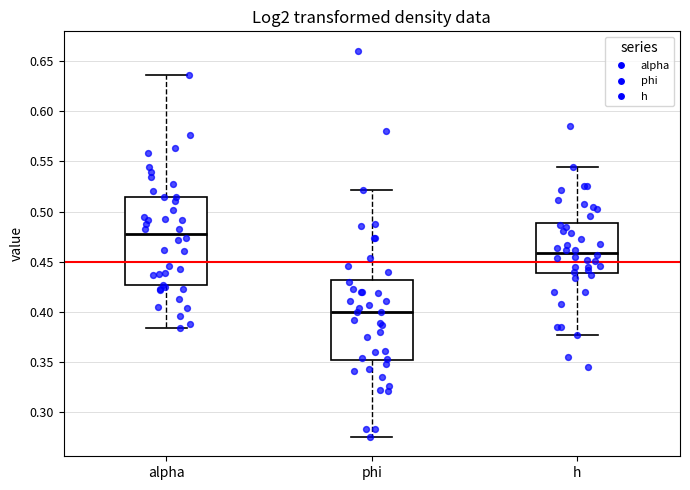

Reading left to right, transcribe this box plot: for each box, give where its median line is, the range the box spans, and where its two whiskers end, as read against the y-axis. The values are not printed on the chart, so give them approximately, as read against the axis.

alpha: median 0.480, box 0.425 to 0.515, whiskers 0.385 to 0.635
phi: median 0.400, box 0.350 to 0.430, whiskers 0.275 to 0.520
h: median 0.460, box 0.440 to 0.490, whiskers 0.375 to 0.545